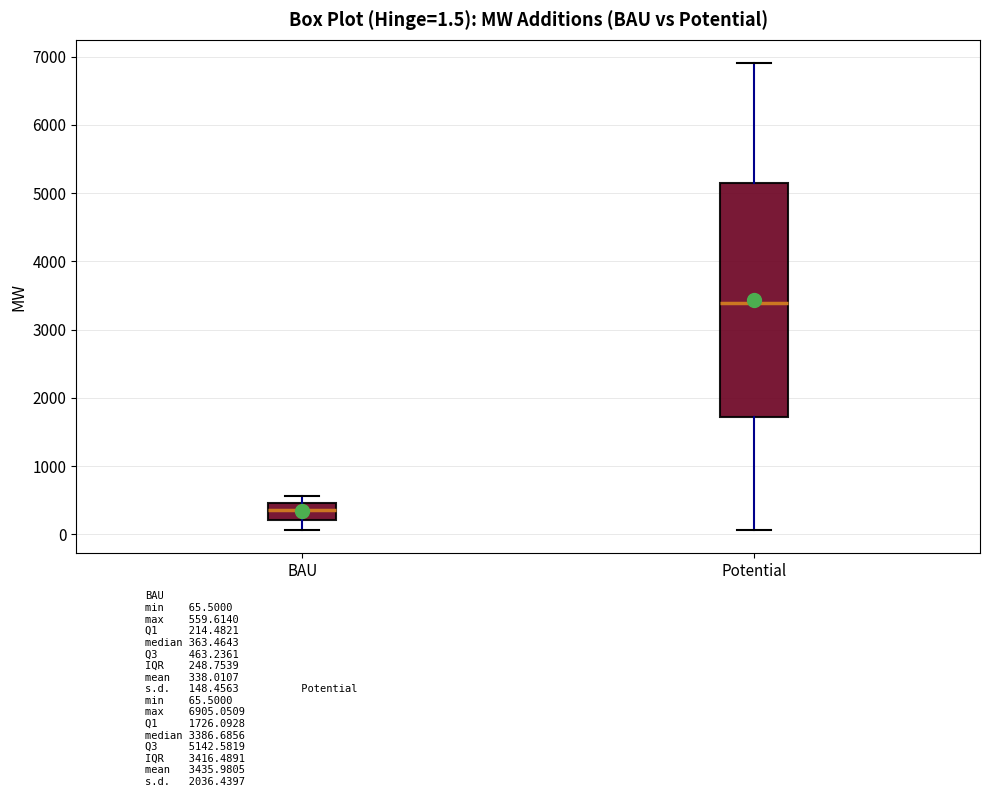

Which box's median line is the highest?

Potential